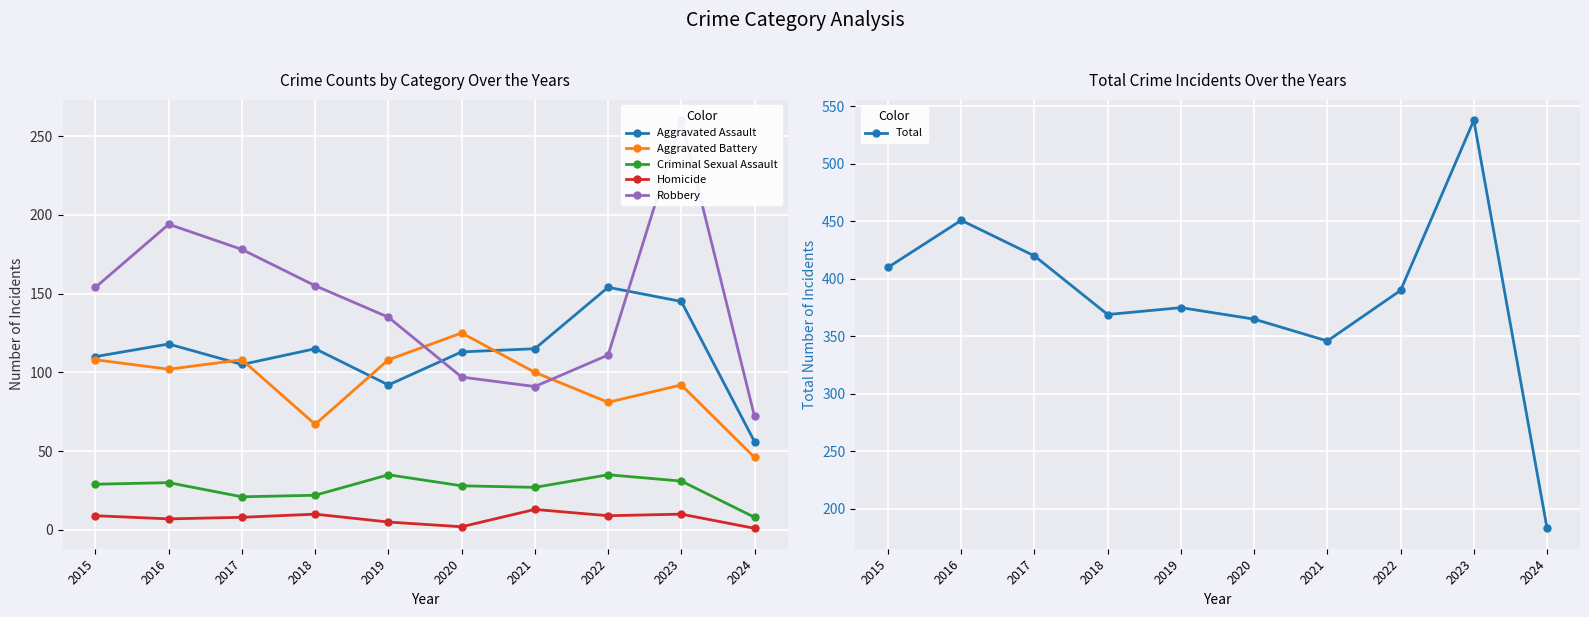

At which category does the chart reach its minimum across all series?

2024